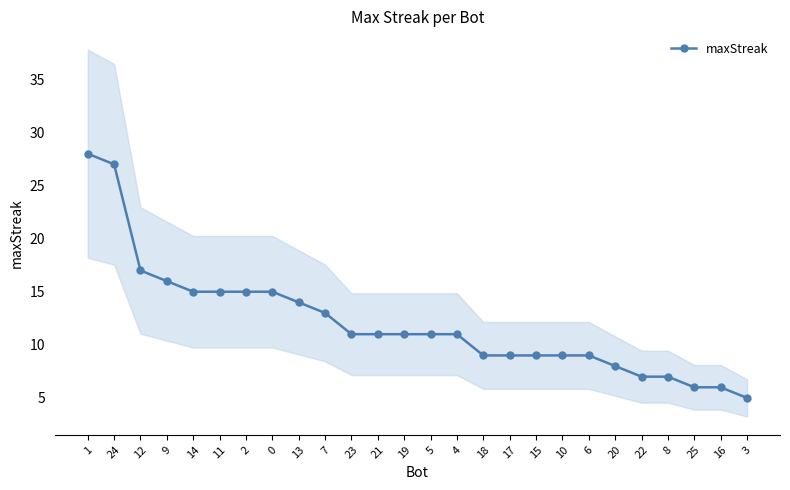

Approximately how many times larger is the value at 3 compared to 20?

0.6